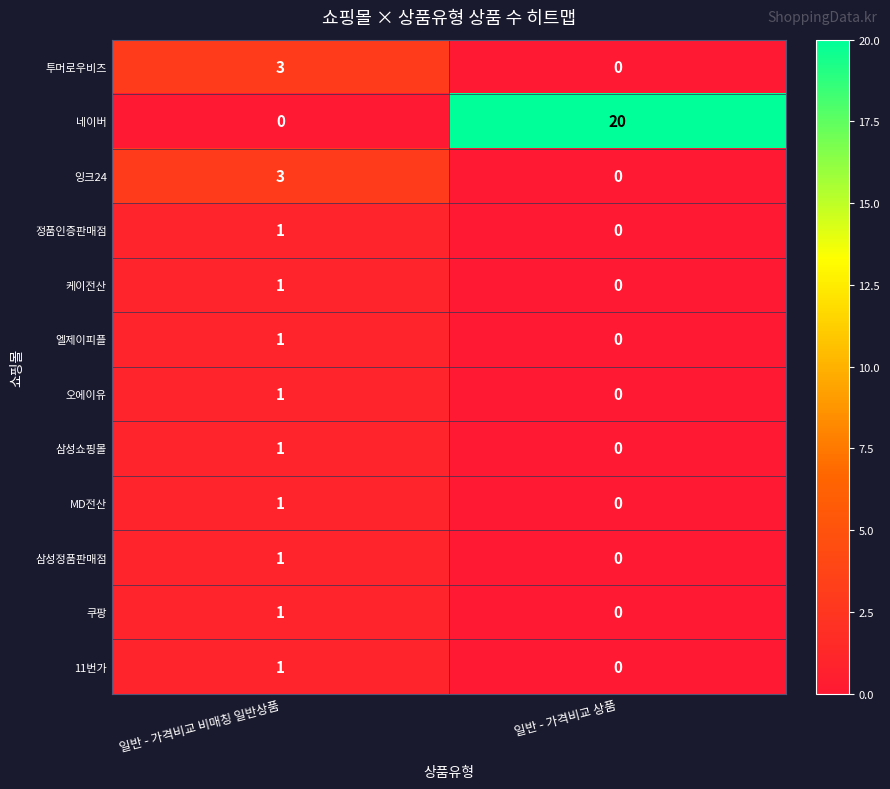

Is it true that 오에이유 equals 2 at 일반 - 가격비교 비매칭 일반상품?

False